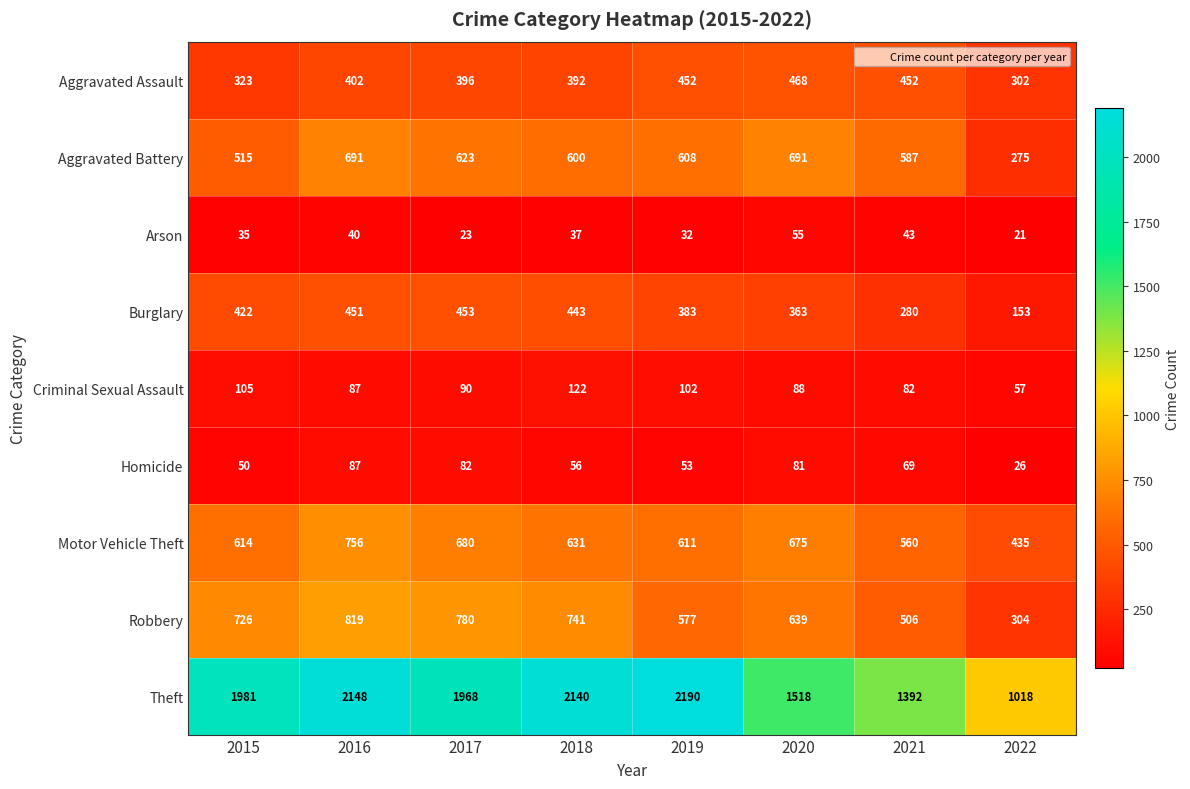

What is the difference between the second highest and second lowest values in the Arson series?

20